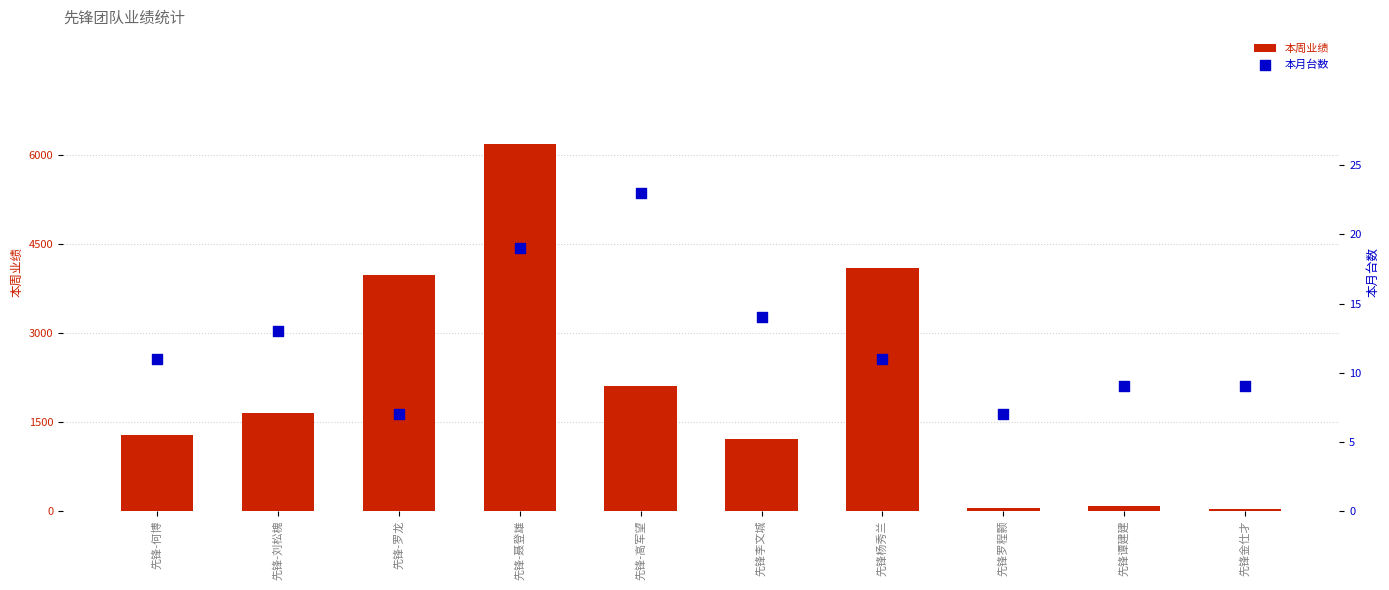

What is the total value across all series at 先锋杨秀兰?

4097